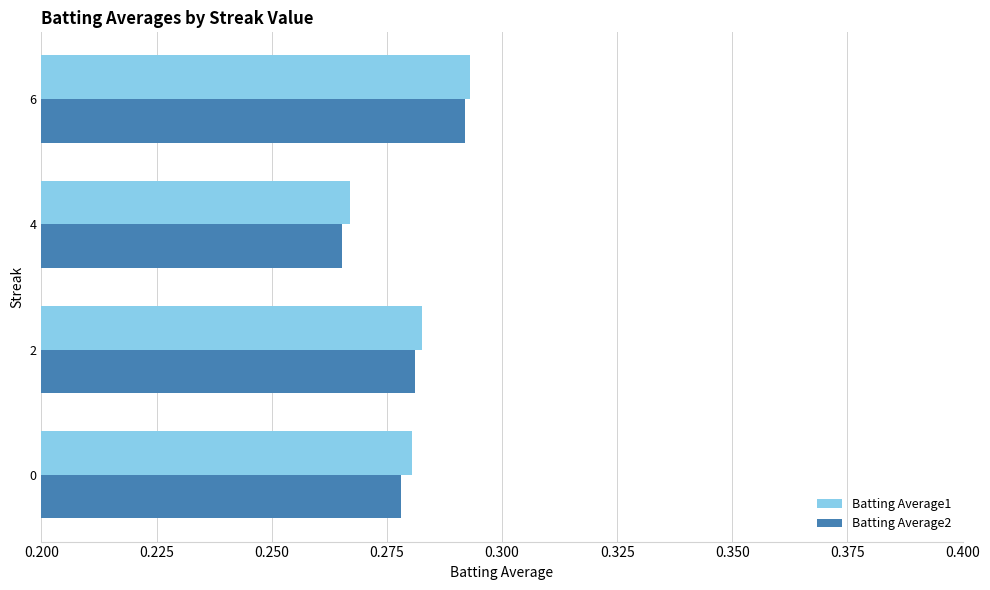

At which label does Batting Average1 reach its peak?

6